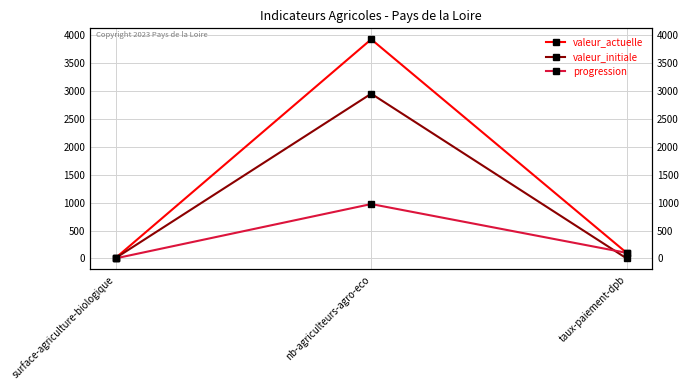

Rank the series by their maximum value, from highest to lowest.

valeur_actuelle, valeur_initiale, progression